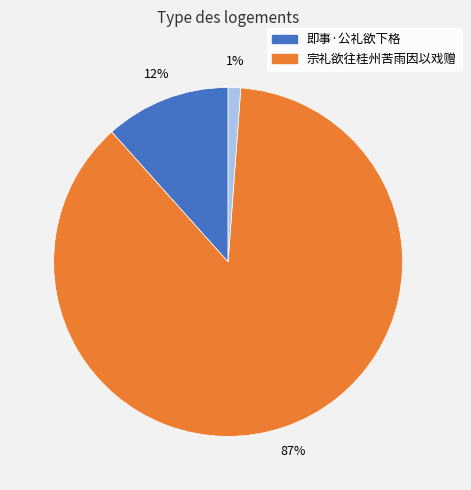

Is there a majority slice in this chart?

Yes